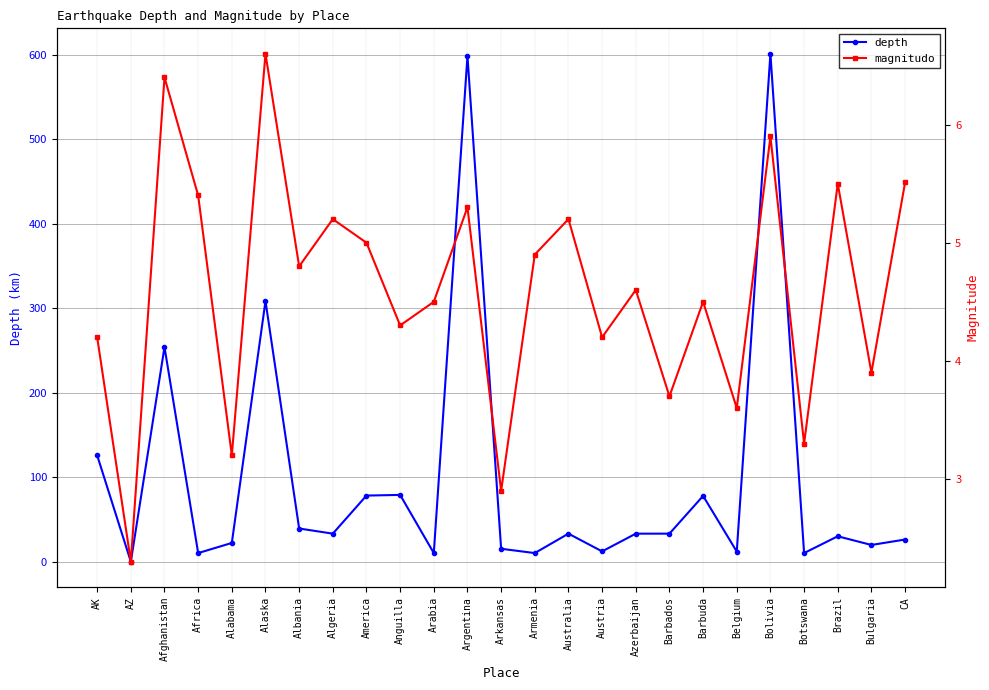

How many interior local valleys does the depth series have?

9